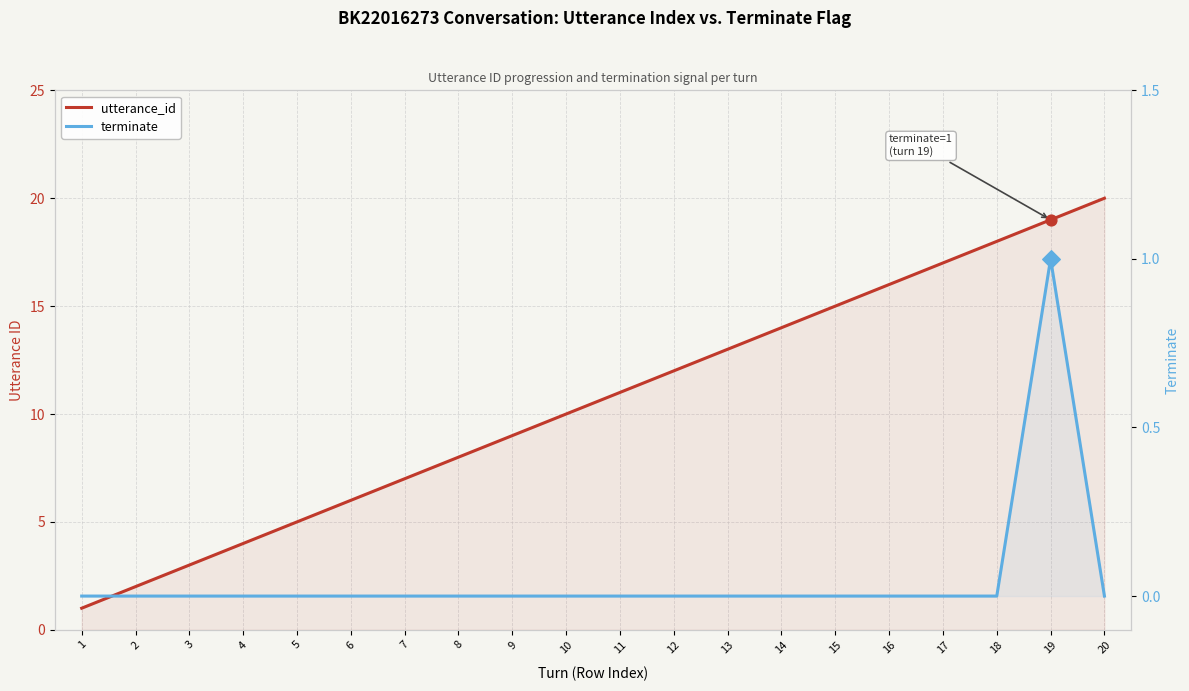

At which category is the sum across all series the highest?

19